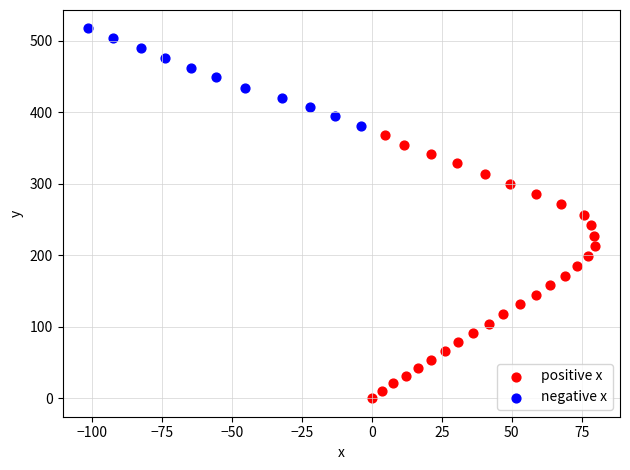

What are all the series names shown in the legend?

positive x, negative x